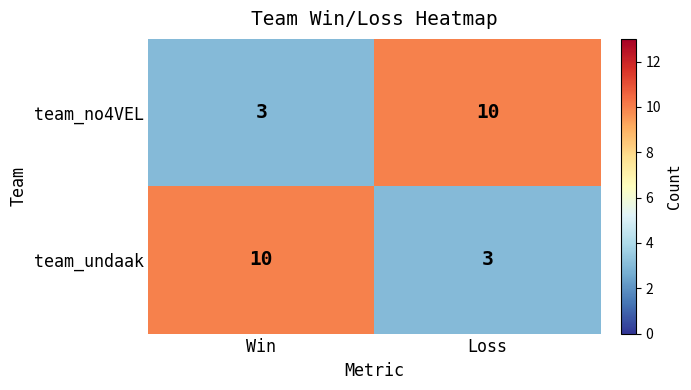

What is the sum of the team_no4VEL values at Loss and Win?

13